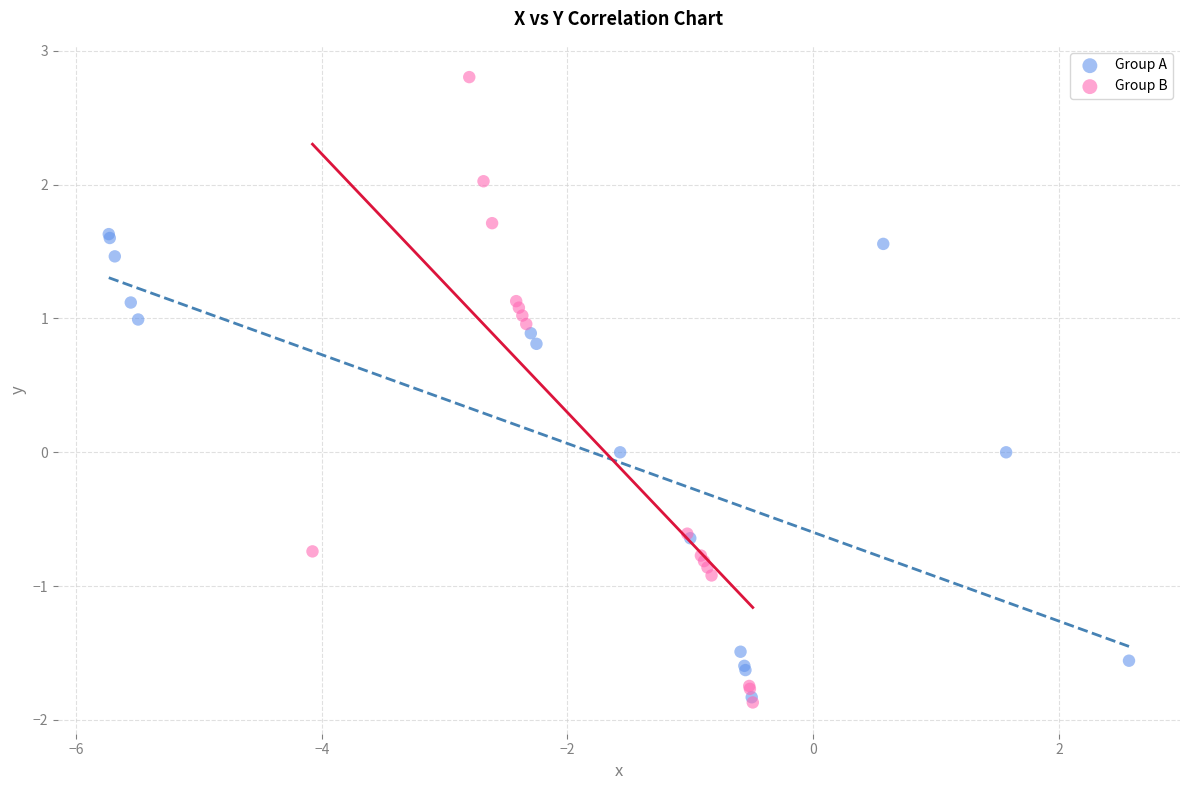

Which series reaches the maximum Y coordinate?

Group B